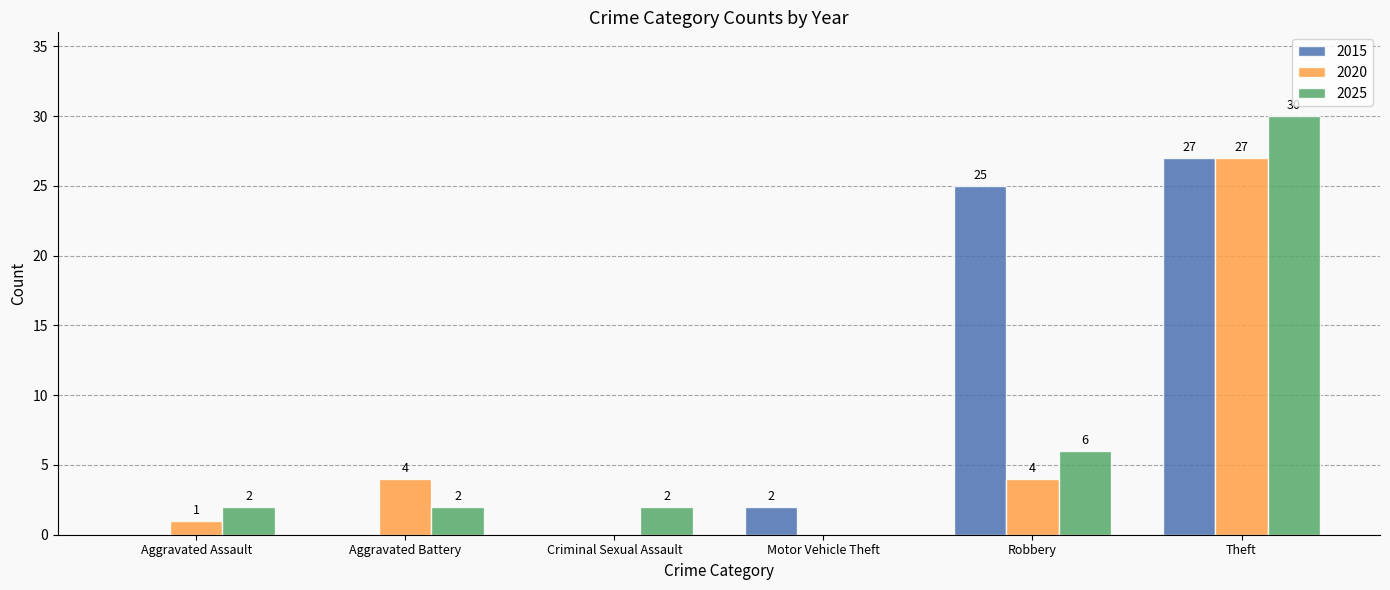

The value of 2025 at Robbery is 6. True or false?

True